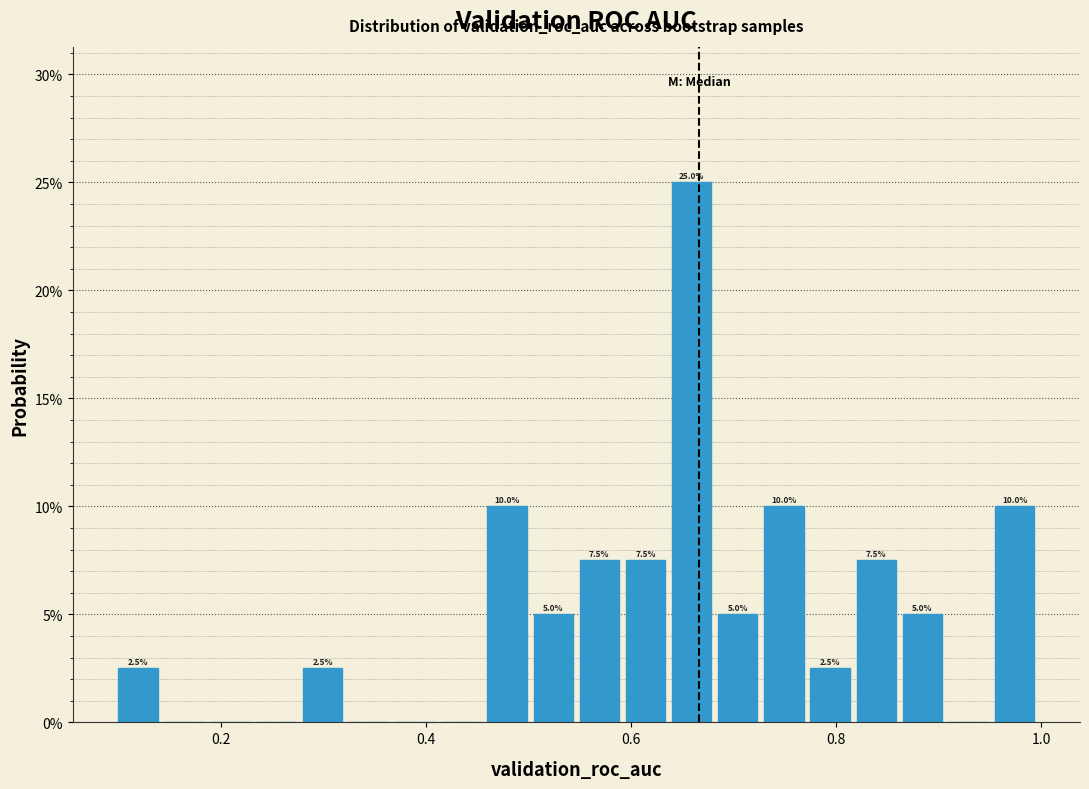

Around what value on the x-axis is the tallest bar? Give the approximate position of its centre, as read against the axis.

0.66